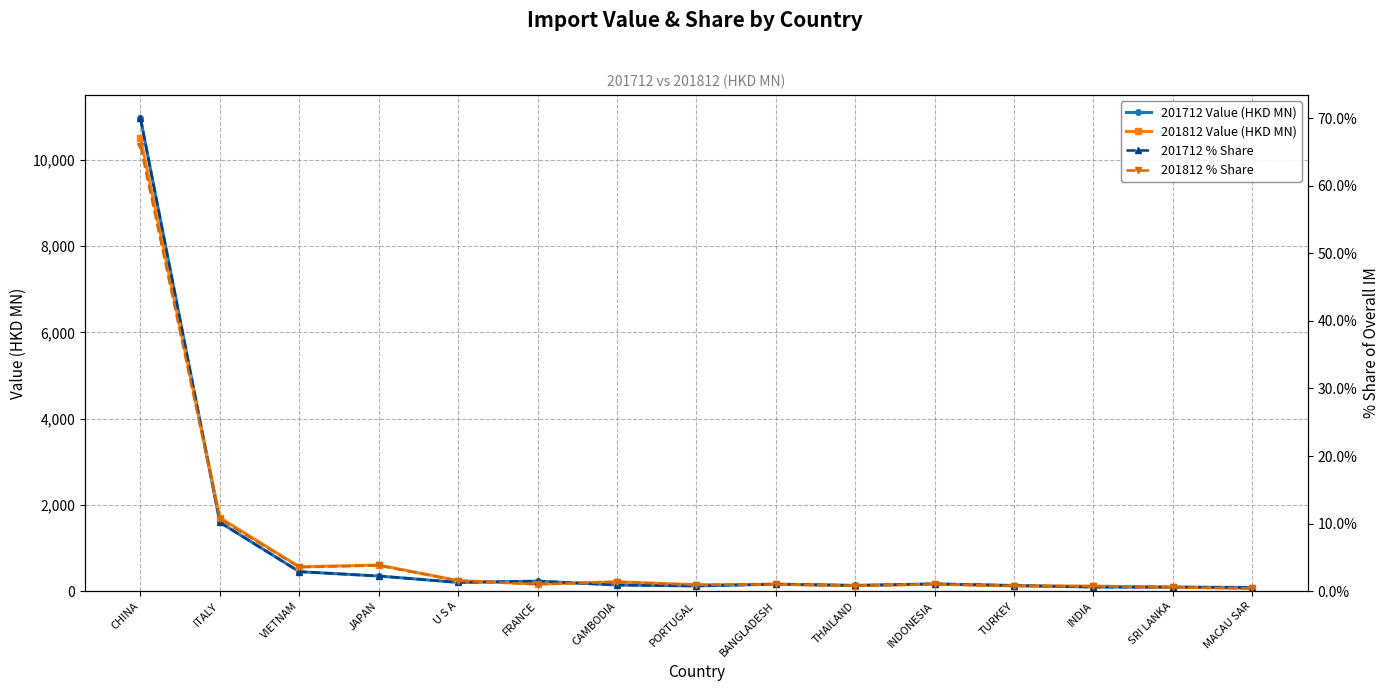

True or false: 201712 Value (HKD MN) has a value of 34.4 at PORTUGAL.

False